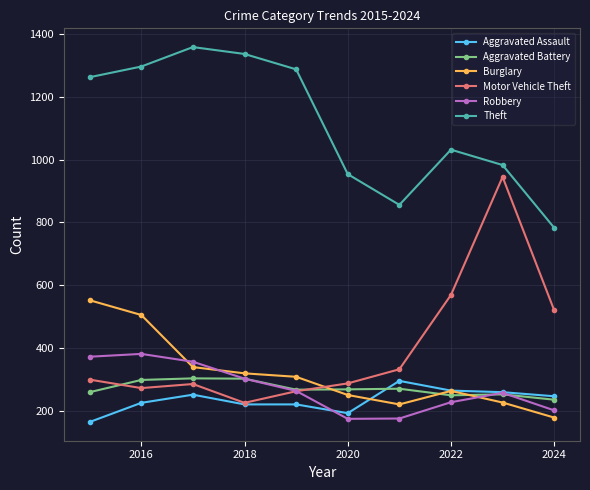

What is the difference between the second highest and second lowest values in the Theft series?

481